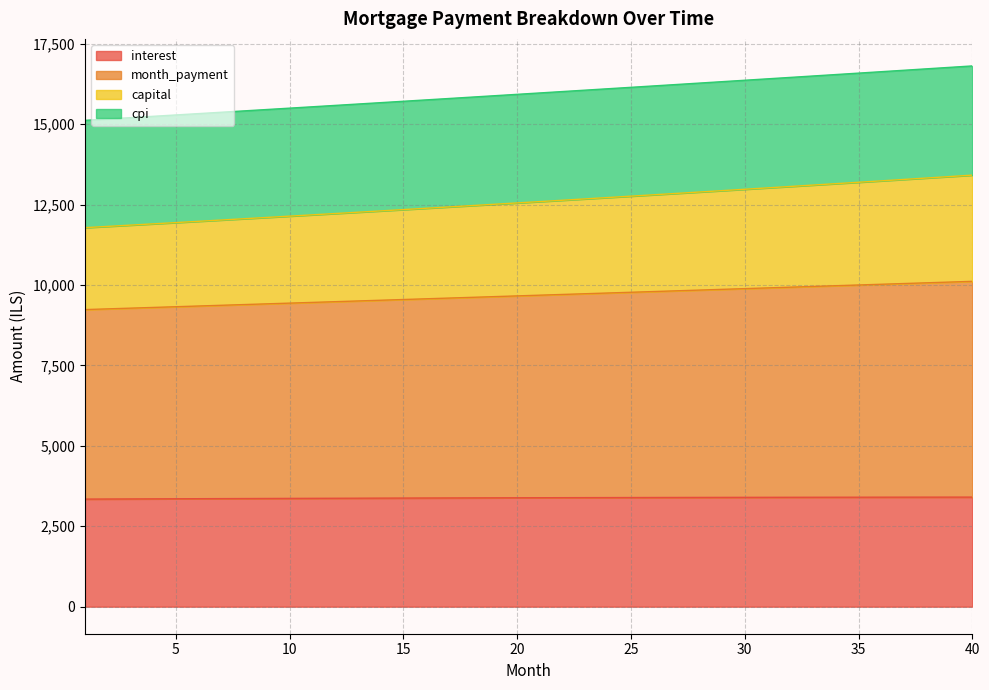

At which category does the chart reach its minimum across all series?

1